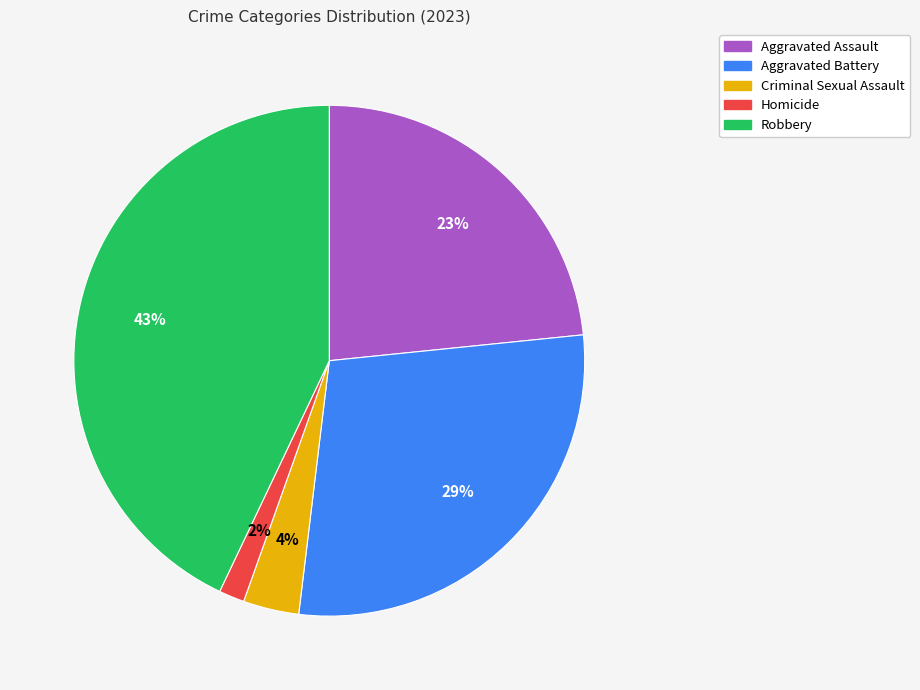

True or false: Criminal Sexual Assault accounts for 13% of the total.

False